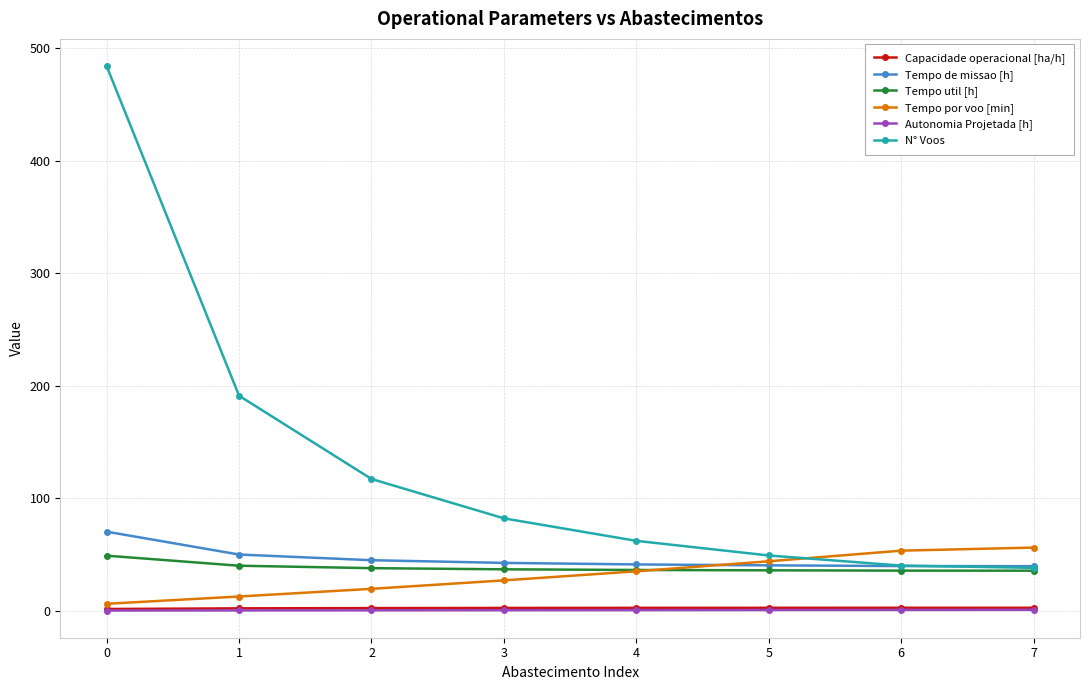

What is the greatest value displayed?

484.0